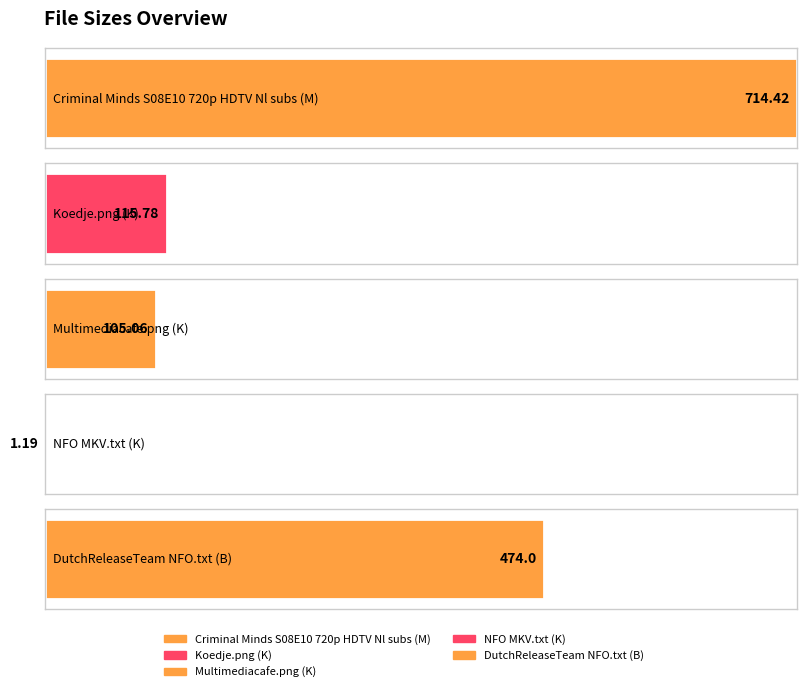

What is the approximate value at DutchReleaseTeam
NFO.txt (B)?

474.0